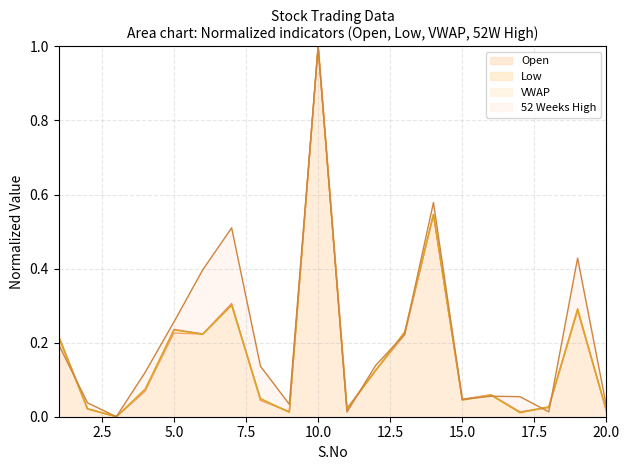

How many categories are shown in the chart?

20